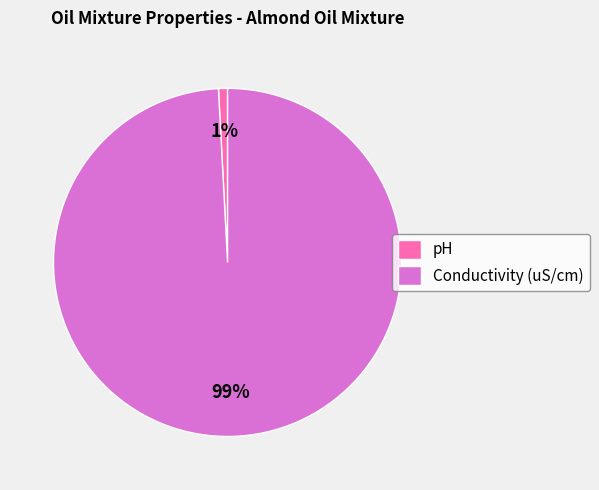

Count the number of slices in the pie.

2